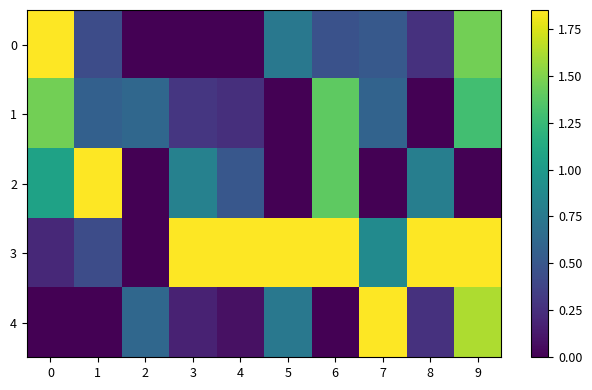

Reading left to right, list all the values displayed in this chart.

0: 0=1.9	1=0.4	2=0.0	3=0.0	4=0.0	5=0.7	6=0.5	7=0.5	8=0.3	9=1.5
1: 0=1.5	1=0.6	2=0.6	3=0.3	4=0.3	5=0.0	6=1.4	7=0.6	8=0.0	9=1.3
2: 0=1.1	1=1.9	2=0.0	3=0.8	4=0.5	5=0.0	6=1.4	7=0.0	8=0.8	9=0.0
3: 0=0.2	1=0.4	2=0.0	3=1.9	4=1.9	5=1.9	6=1.9	7=0.9	8=1.9	9=1.9
4: 0=0.0	1=0.0	2=0.6	3=0.2	4=0.1	5=0.7	6=0.0	7=1.9	8=0.3	9=1.6